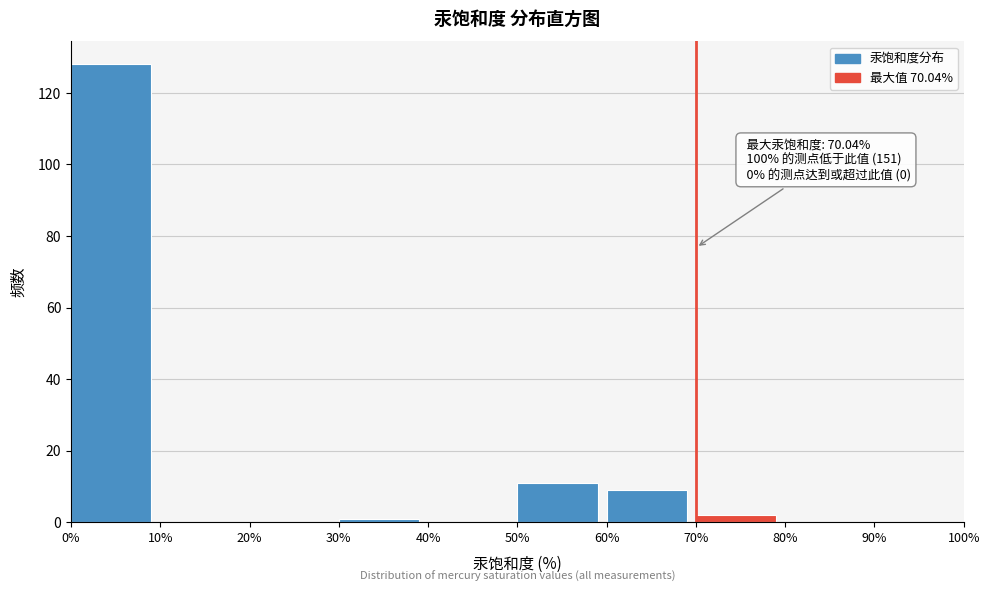

Over which range of the x-axis is the bar tallest?

0% to 10%